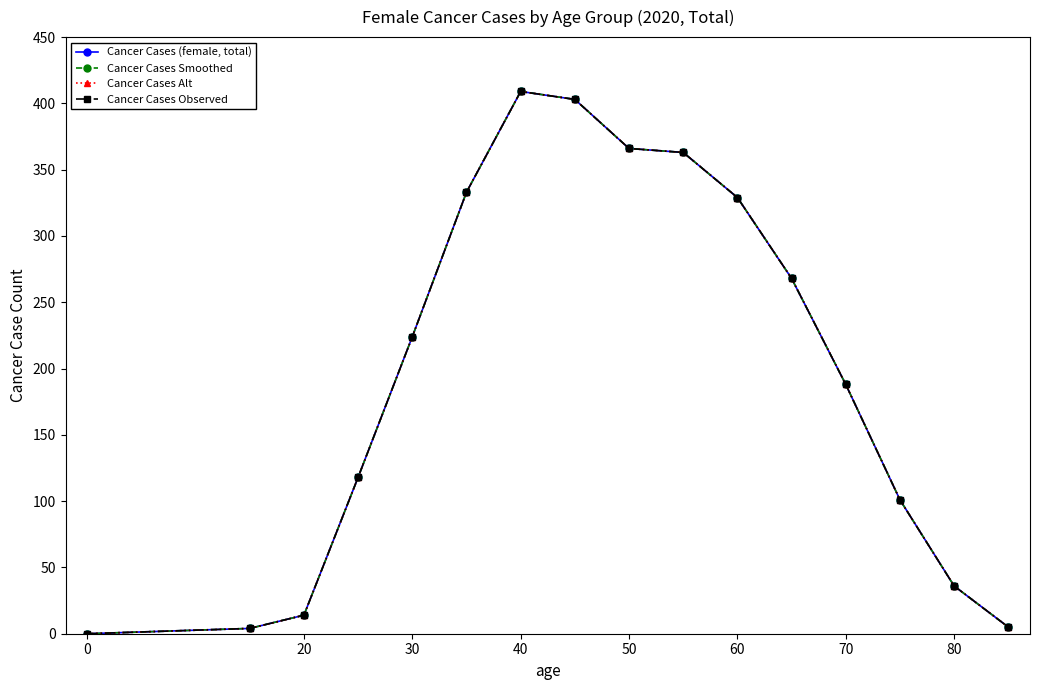

Does the chart have visible grid lines?

No